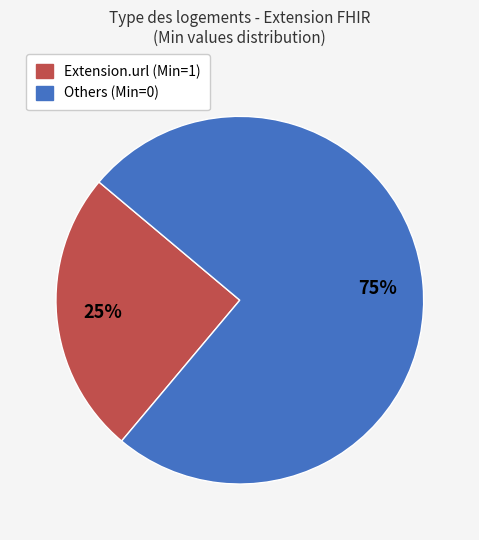

To the nearest percent, what is the difference between the largest and smallest slice percentages?

50%